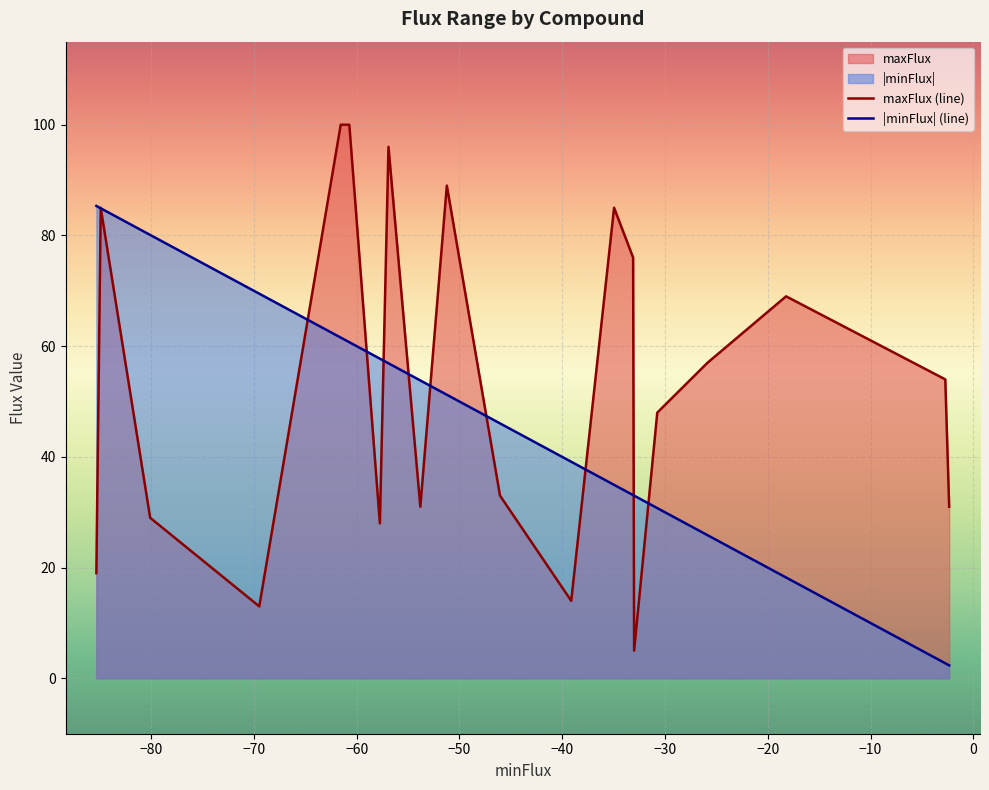

Which series has the widest spread of values?

maxFlux (line)